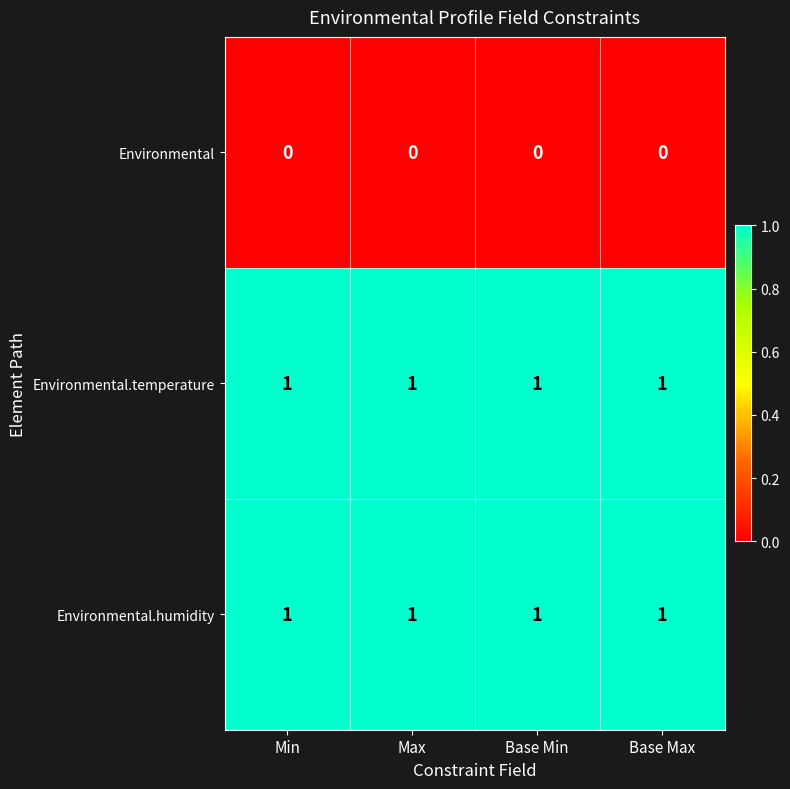

What is the sum of all Environmental.temperature values?

4